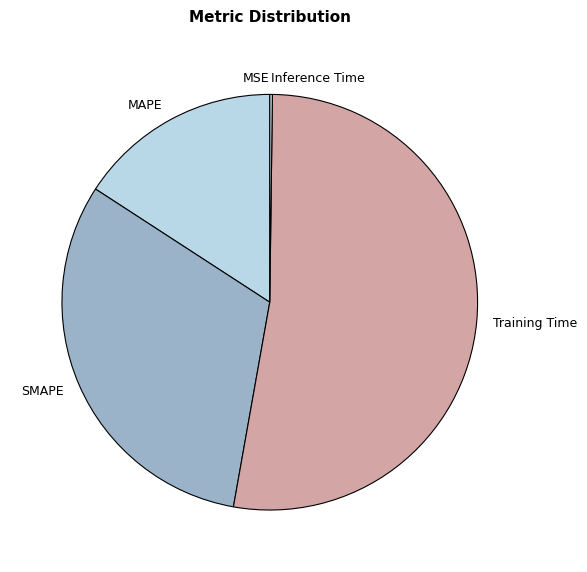

Which slice is the largest?

Training Time